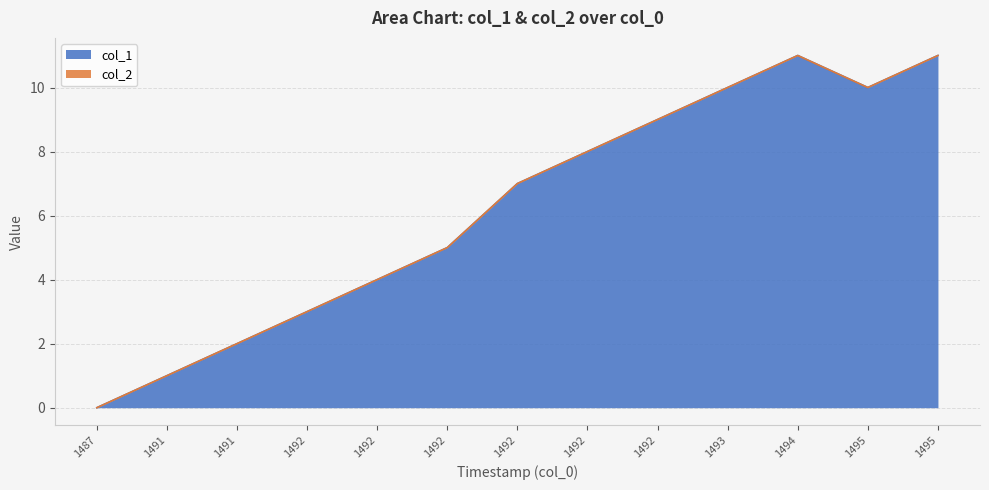

Does the chart display data point markers on the line(s)?

No